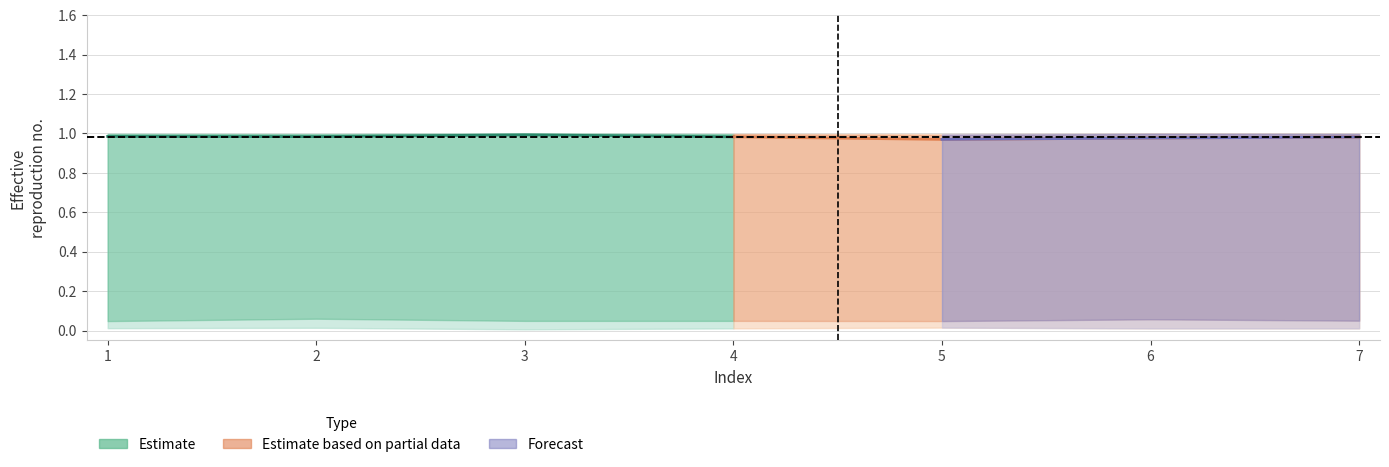

True or false: V1 and V4 intersect in this chart.

False